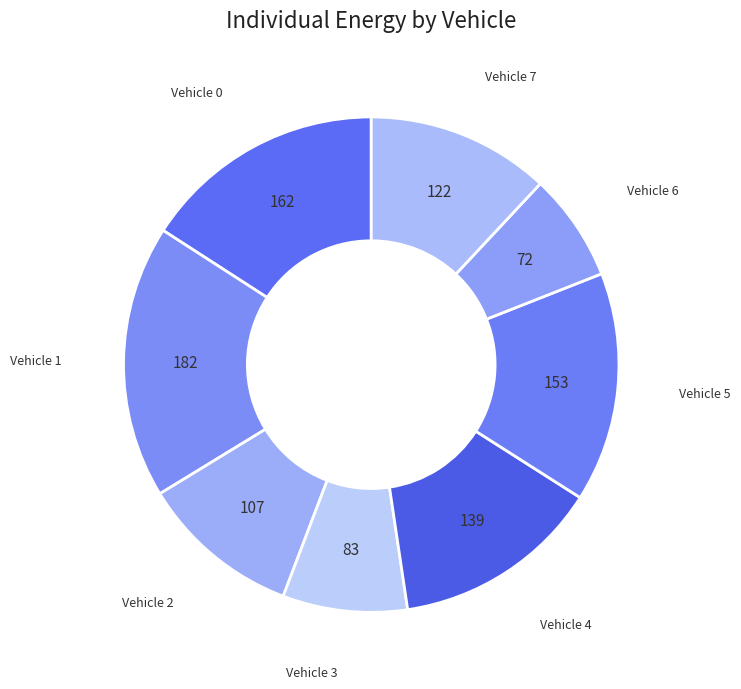

Which has a higher value, Vehicle 0 or Vehicle 3?

Vehicle 0